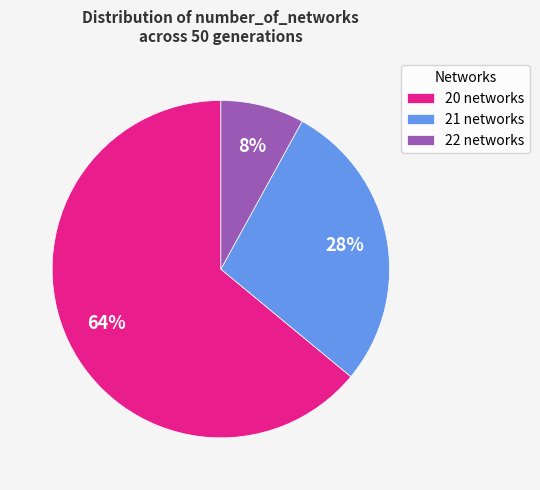

How many segments does this pie chart have?

3